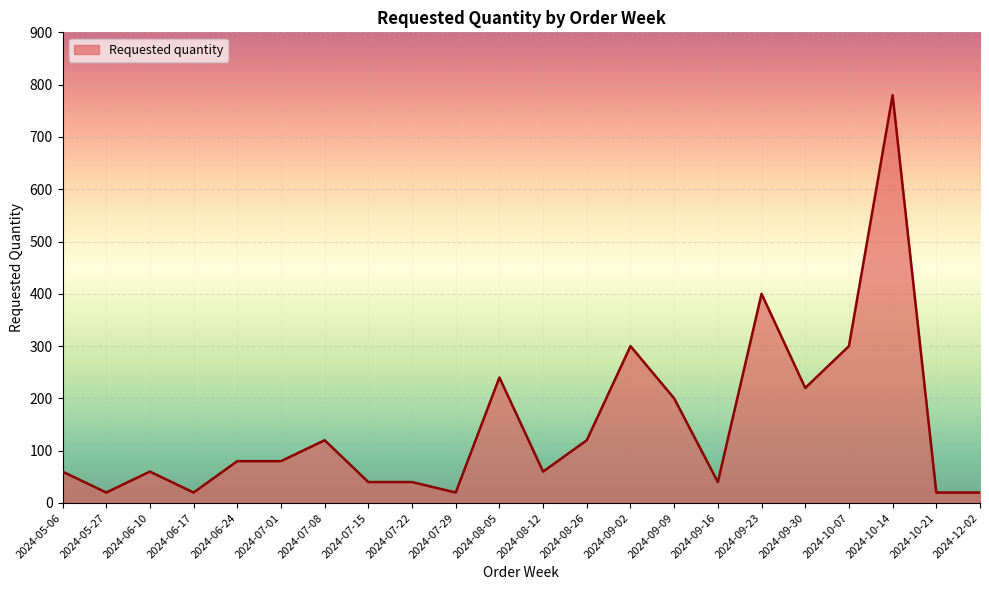

Reading left to right, list all the values displayed in this chart.

60	20	60	20	80	80	120	40	40	20	240	60	120	300	200	40	400	220	300	780	20	20